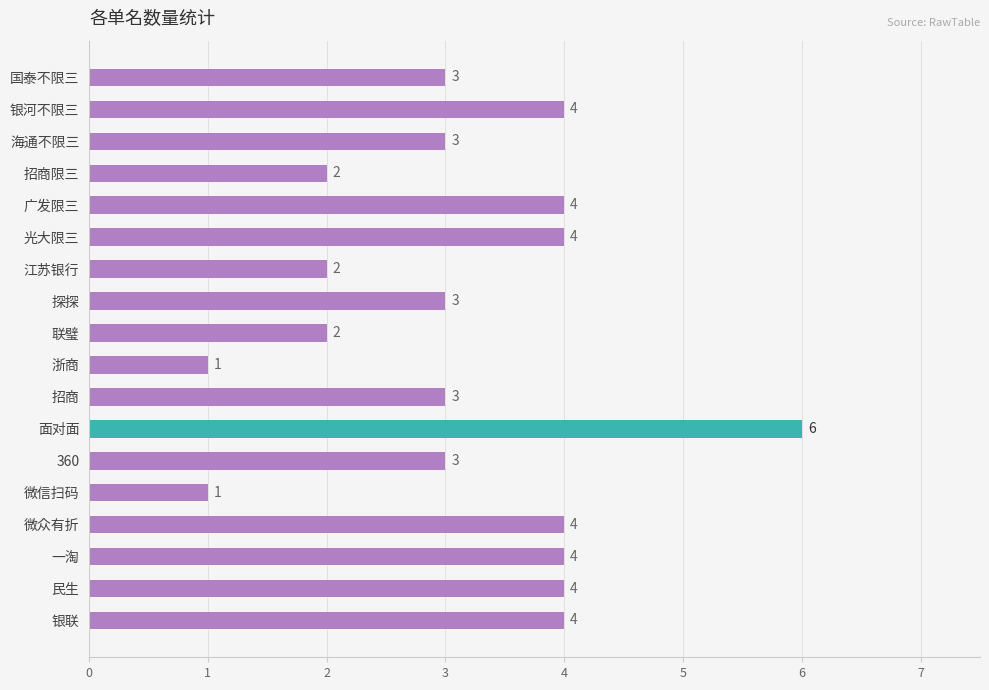

The value at 探探 is 4. True or false?

False